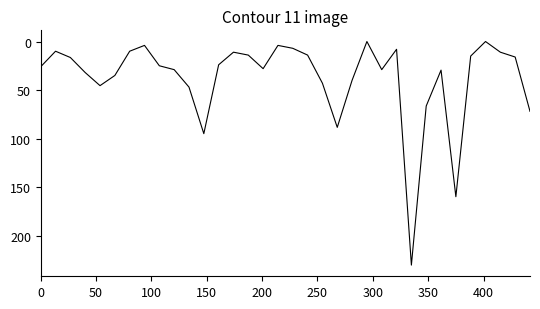

What is the greatest value displayed?

230.5